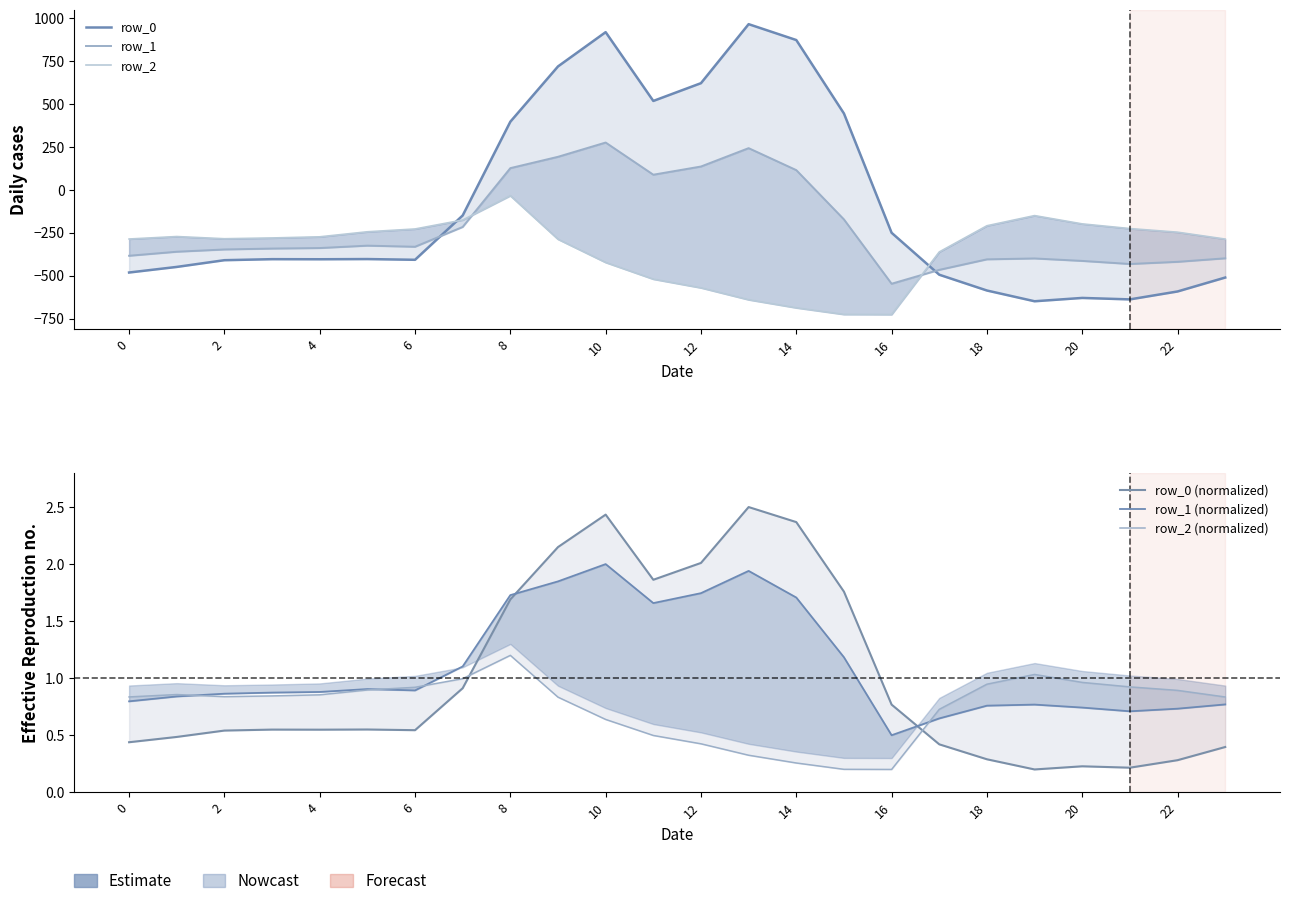

What is the label of the 21st point from the left?

20